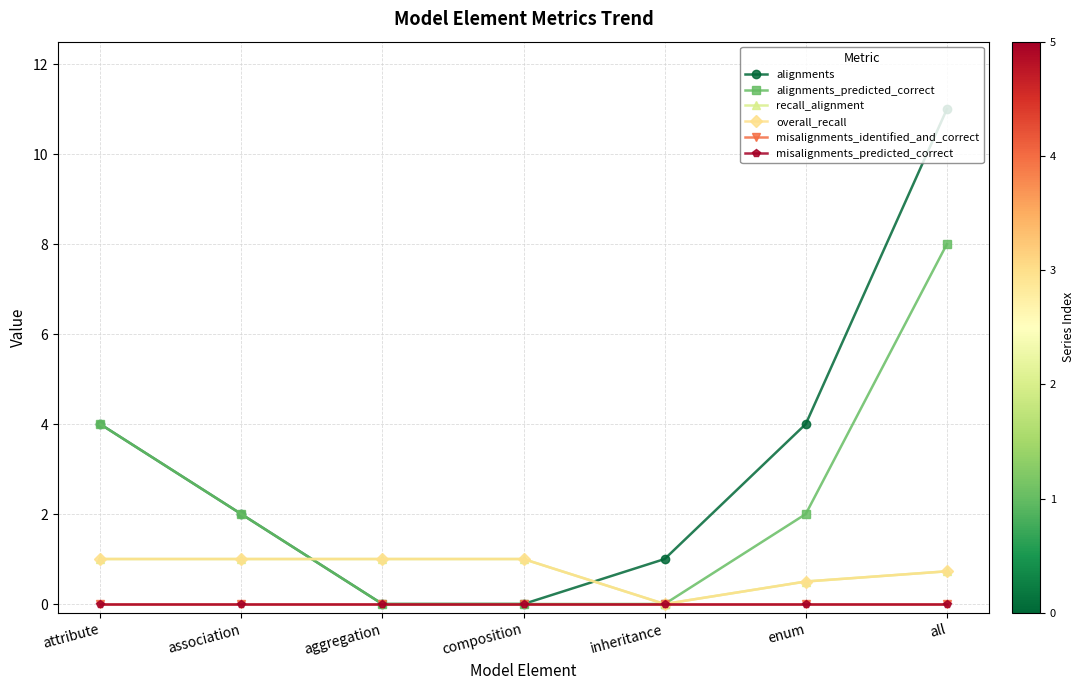

Does the chart have visible grid lines?

Yes